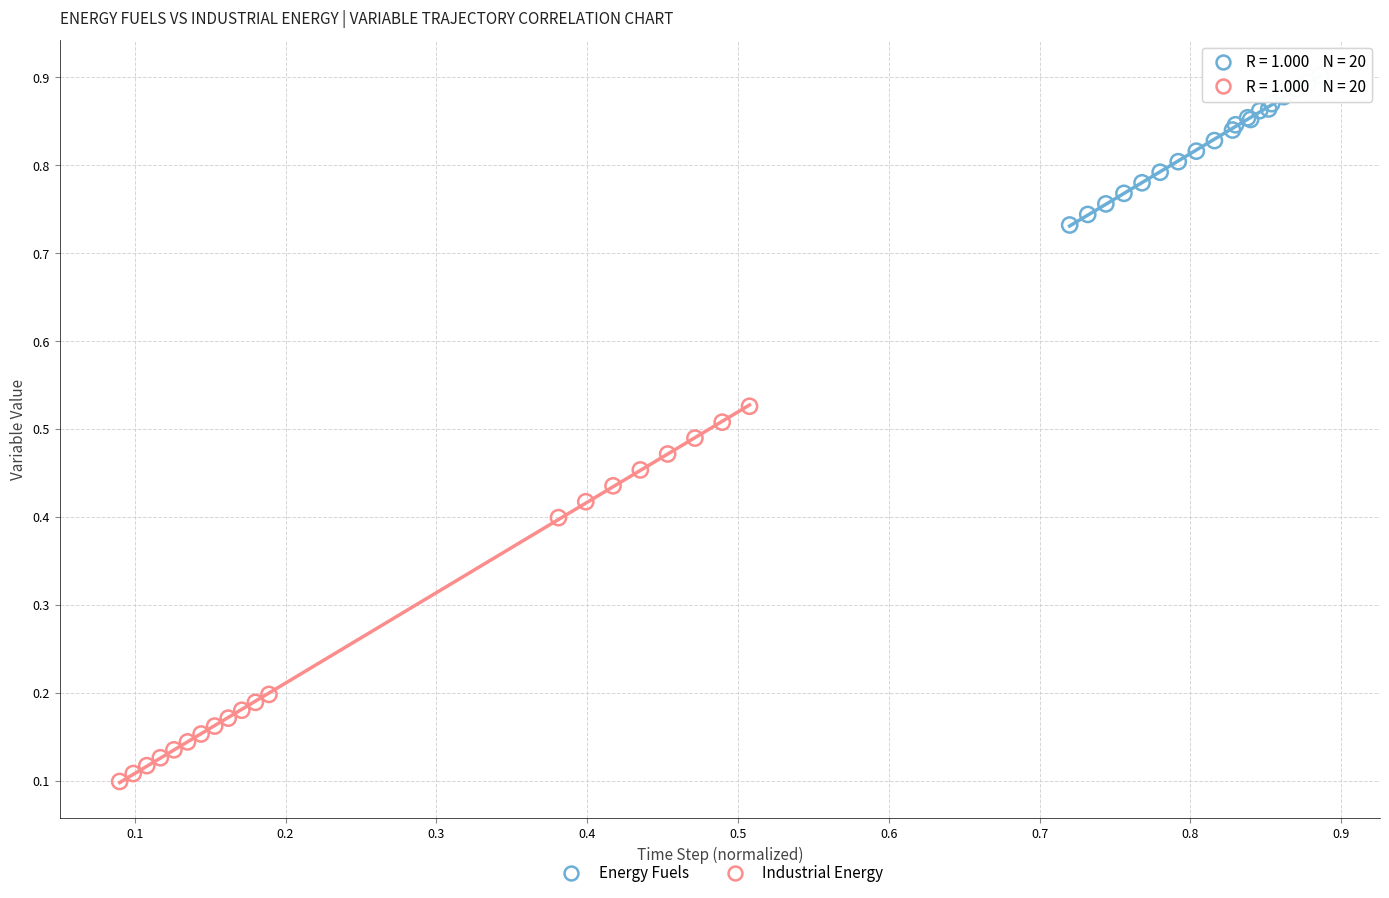

Which series reaches the maximum Y coordinate?

Energy Fuels